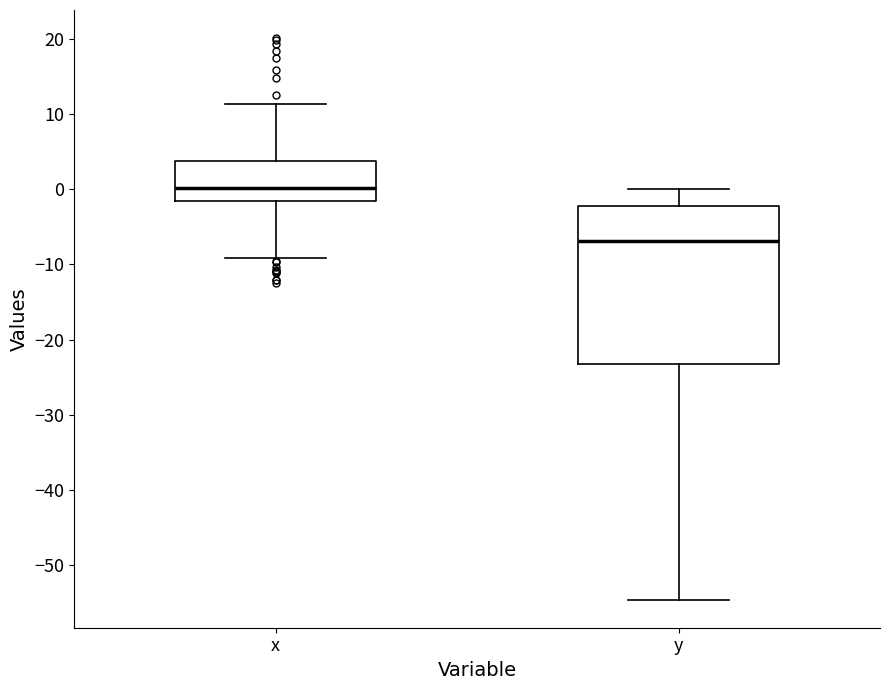

Reading left to right, read every box against the y-axis: the position of its median line, the range the box covers, and the ends of its whiskers. The values are not printed on the chart, so give them approximately, as read against the axis.

x: median 0, box -2 to 4, whiskers -9 to 11
y: median -7, box -23 to -2, whiskers -55 to 0